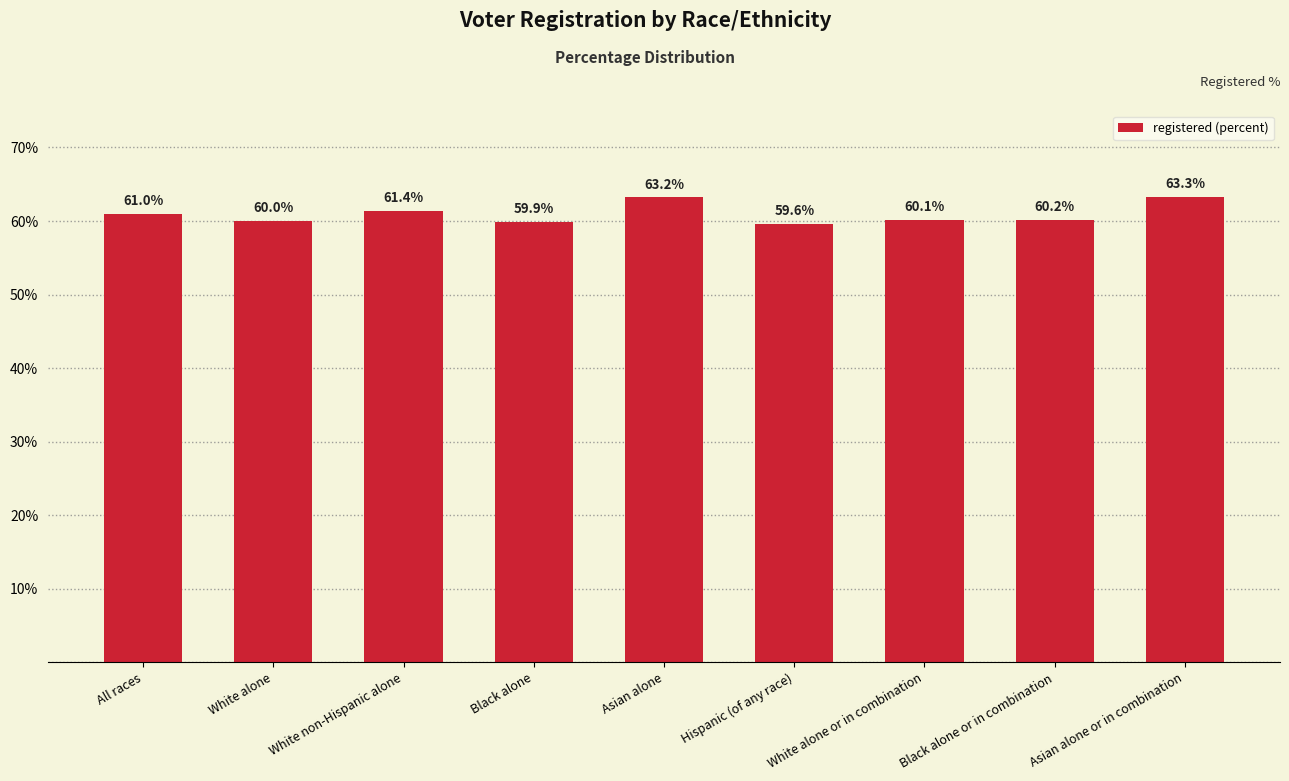

What is the difference between the values at Black alone and Asian alone or in combination?

3.4